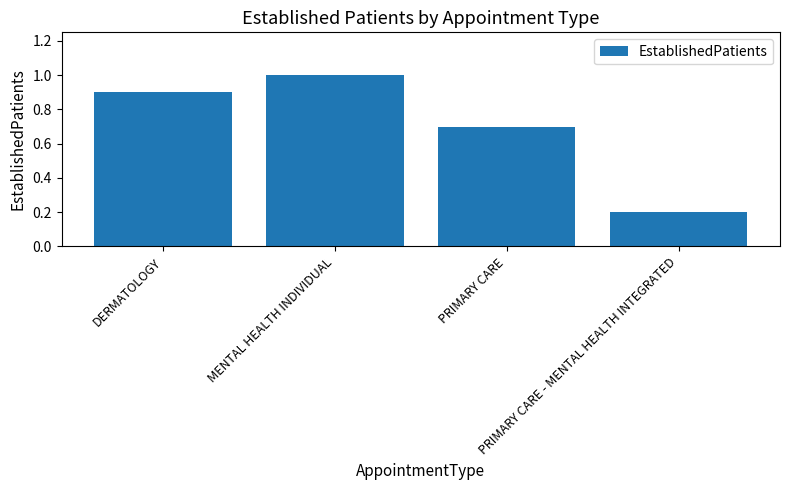

Does the chart contain any negative values?

No